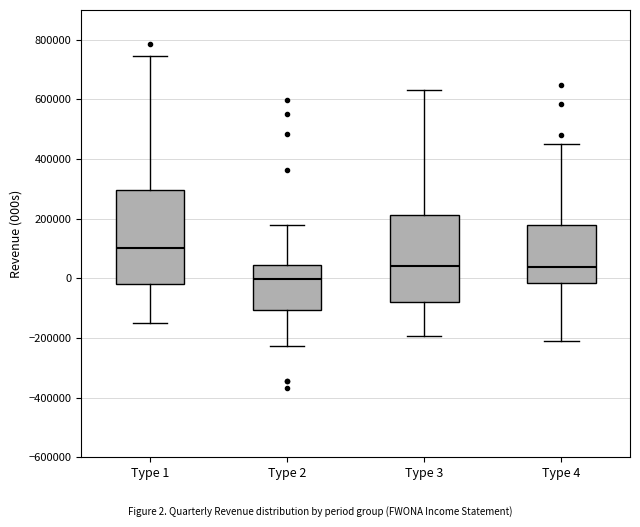

Reading left to right, transcribe this box plot: for each box, give where its median line is, the range the box spans, and where its two whiskers end, as read against the y-axis. The values are not printed on the chart, so give them approximately, as read against the axis.

Type 1: median 100000, box -20000 to 300000, whiskers -140000 to 740000
Type 2: median 0, box -100000 to 40000, whiskers -220000 to 180000
Type 3: median 40000, box -80000 to 220000, whiskers -200000 to 640000
Type 4: median 40000, box -20000 to 180000, whiskers -200000 to 460000